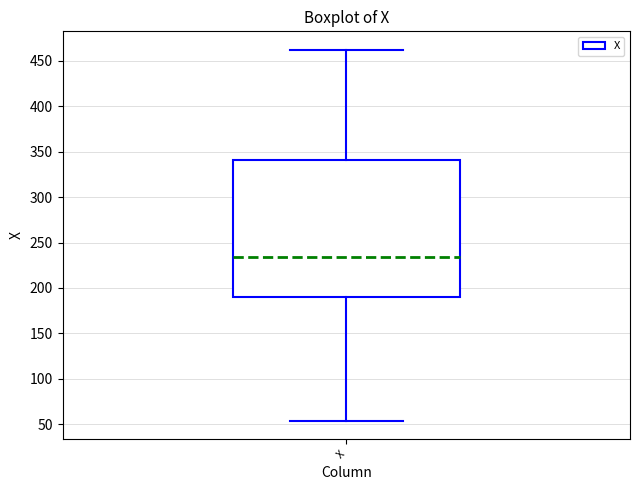

Transcribe this box plot: give where the median line is, the range the box spans, and where the two whiskers end, as read against the y-axis. The values are not printed on the chart, so give them approximately, as read against the axis.

median 235, box 190 to 340, whiskers 55 to 460